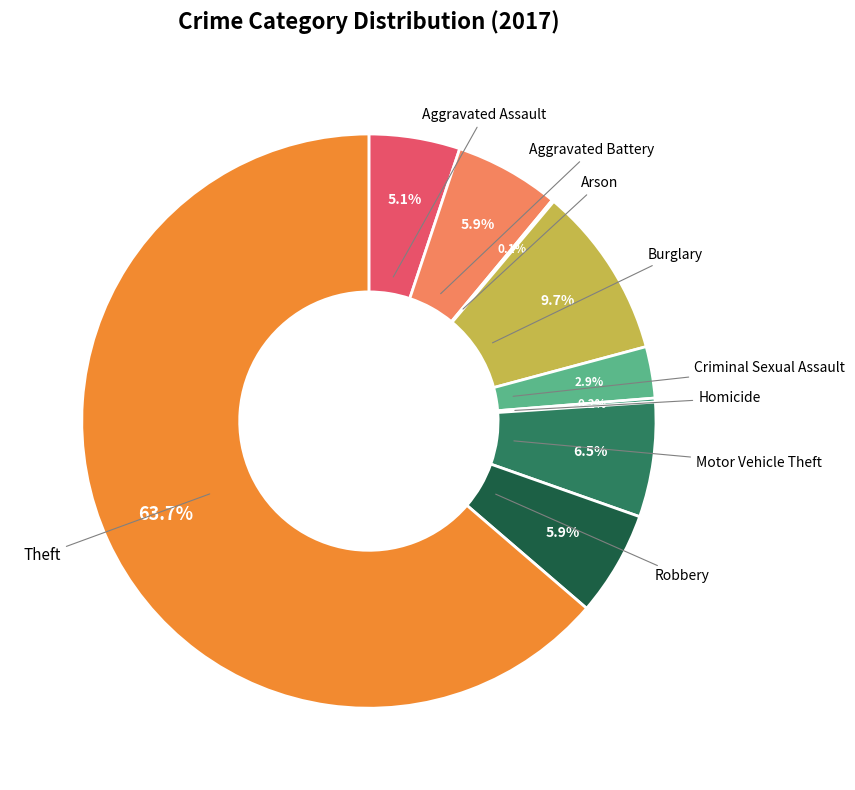

Is there a majority slice in this chart?

Yes